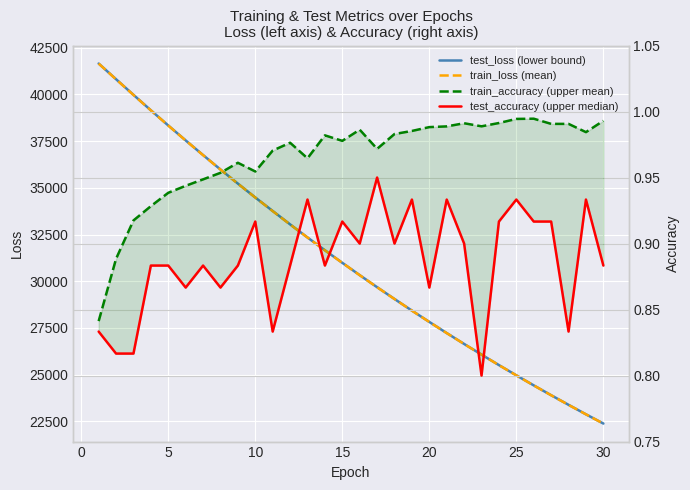

Reading left to right, what are all the values shown in this chart?

test_loss (lower bound): 41651.1	40812.4	39976.7	39148.1	38335.6	37537.1	36752.8	35980.2	35225.3	34482.4	33760.7	33043.4	32341.5	31658.5	30985.5	30326.7	29680.6	29049.1	28428.0	27822.3	27225.9	26643.1	26073.5	25512.2	24963.3	24425.9	23899.2	23385.4	22877.4	22383.9
train_loss (mean): 41650.0	40806.3	39970.7	39145.3	38332.3	37532.8	36747.8	35976.7	35220.5	34479.2	33751.6	33038.2	32339.5	31653.6	30981.8	30323.1	29678.2	29045.5	28425.6	27818.2	27223.1	26640.0	26068.6	25508.8	24960.3	24422.9	23896.5	23380.8	22875.5	22380.4
train_accuracy (upper mean): 0.8	0.9	0.9	0.9	0.9	0.9	0.9	1.0	1.0	1.0	1.0	1.0	1.0	1.0	1.0	1.0	1.0	1.0	1.0	1.0	1.0	1.0	1.0	1.0	1.0	1.0	1.0	1.0	1.0	1.0
test_accuracy (upper median): 0.8	0.8	0.8	0.9	0.9	0.9	0.9	0.9	0.9	0.9	0.8	0.9	0.9	0.9	0.9	0.9	0.9	0.9	0.9	0.9	0.9	0.9	0.8	0.9	0.9	0.9	0.9	0.8	0.9	0.9